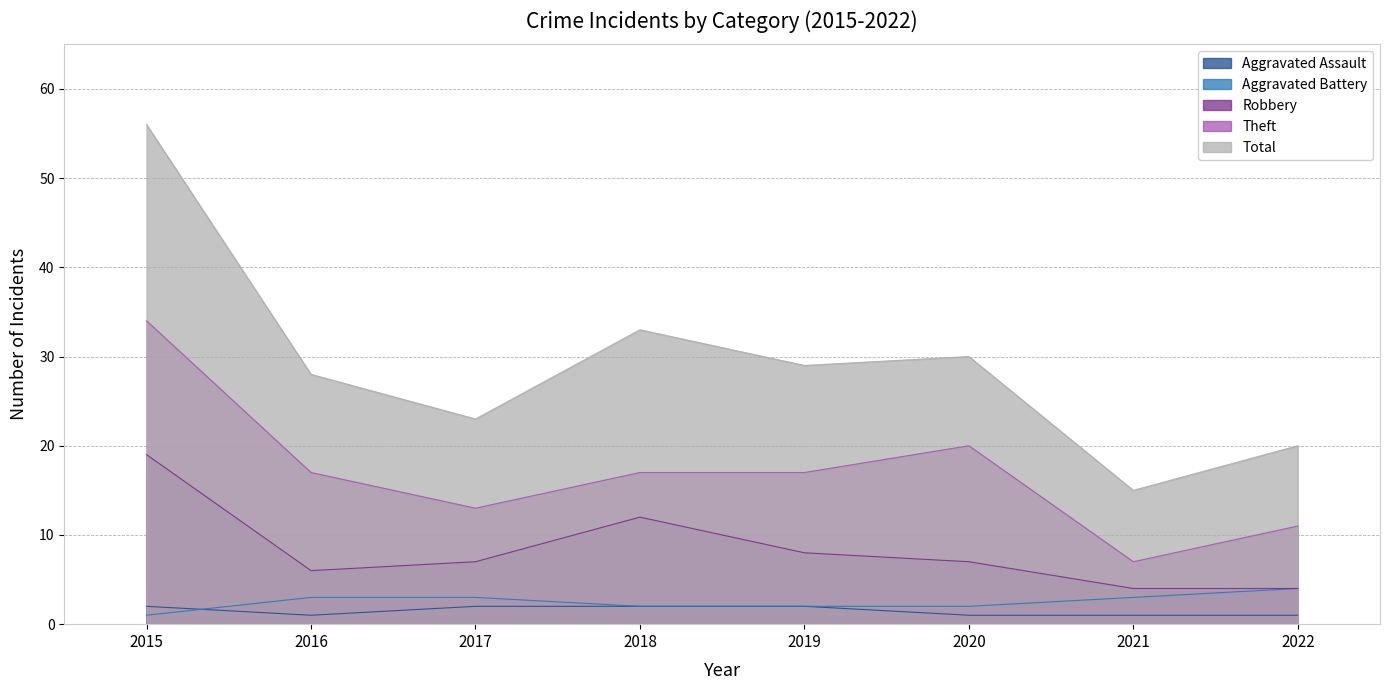

What is the spread (max minus min) of values at 2017?

21